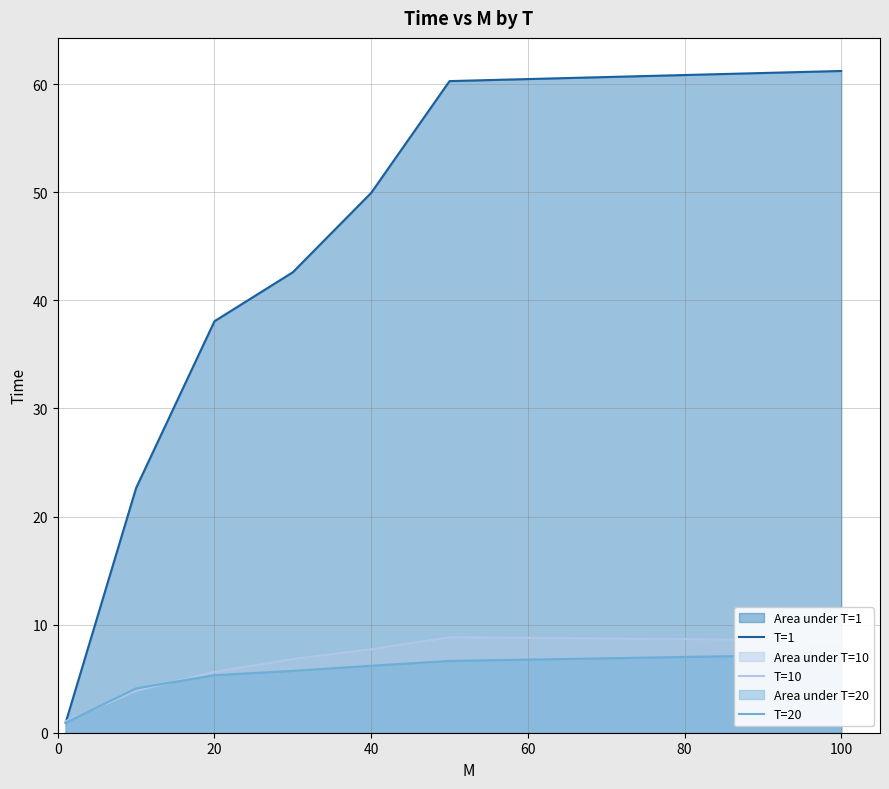

Is it true that T=10 equals 8.1 at 20?

False